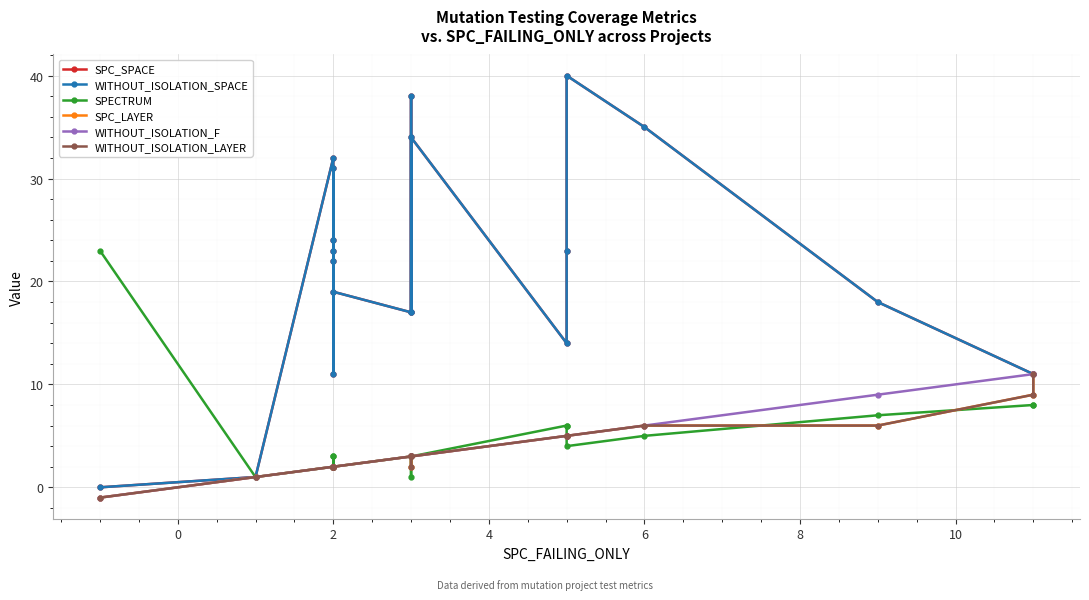

What is the average value of the WITHOUT_ISOLATION_SPACE series?

21